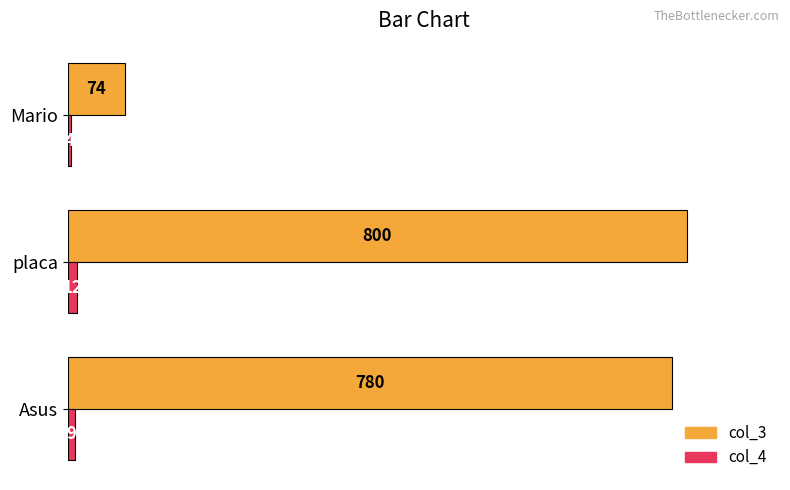

Which series has the largest range (max minus min)?

col_3